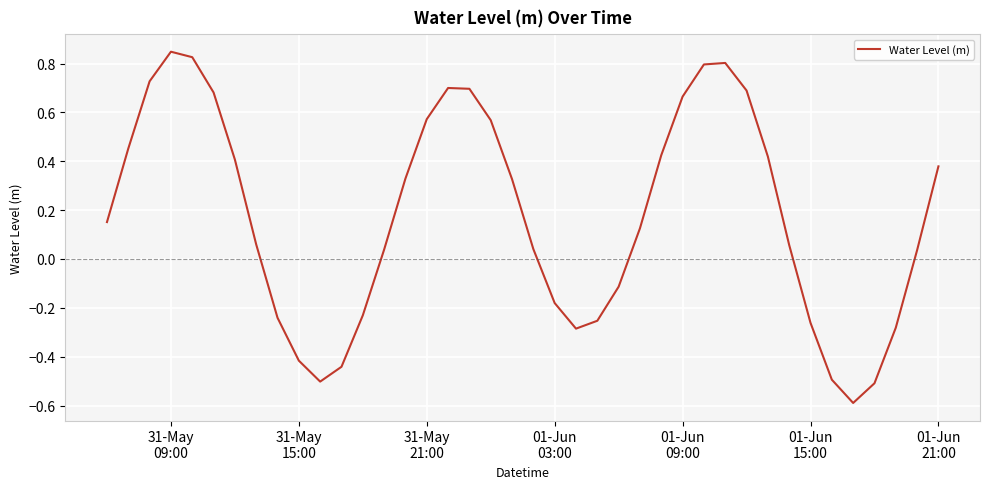

What is the smallest value displayed?

-0.6